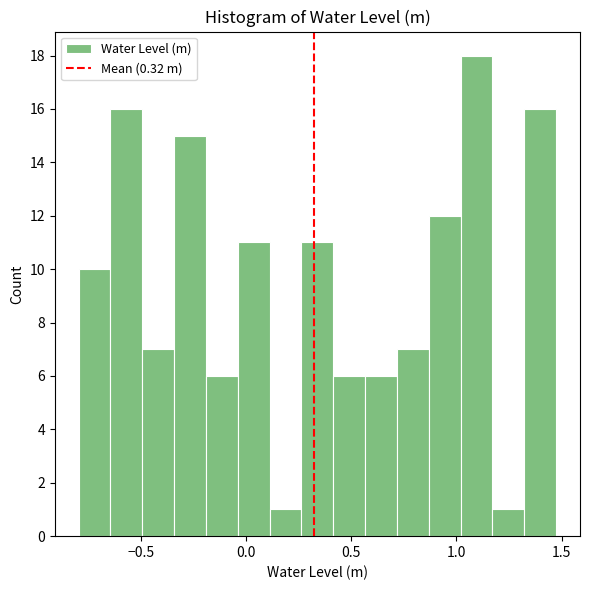

Read against the x-axis, roughly where is the centre of the tallest bar?

1.10